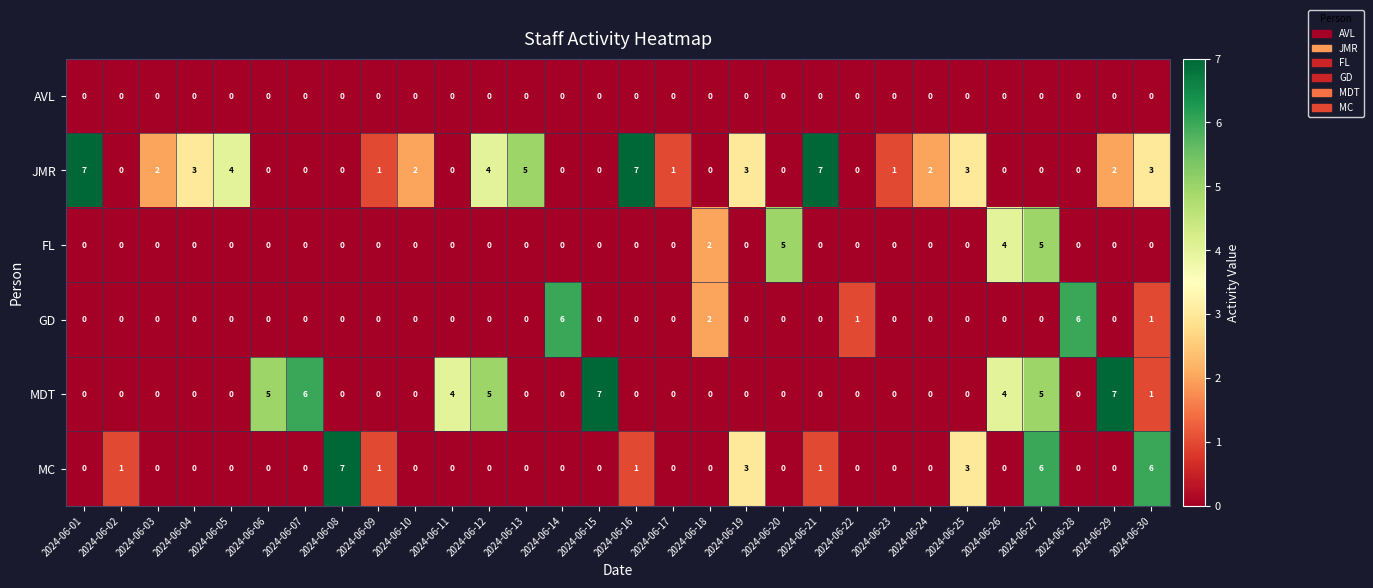

Which series has the largest total across all categories?

JMR